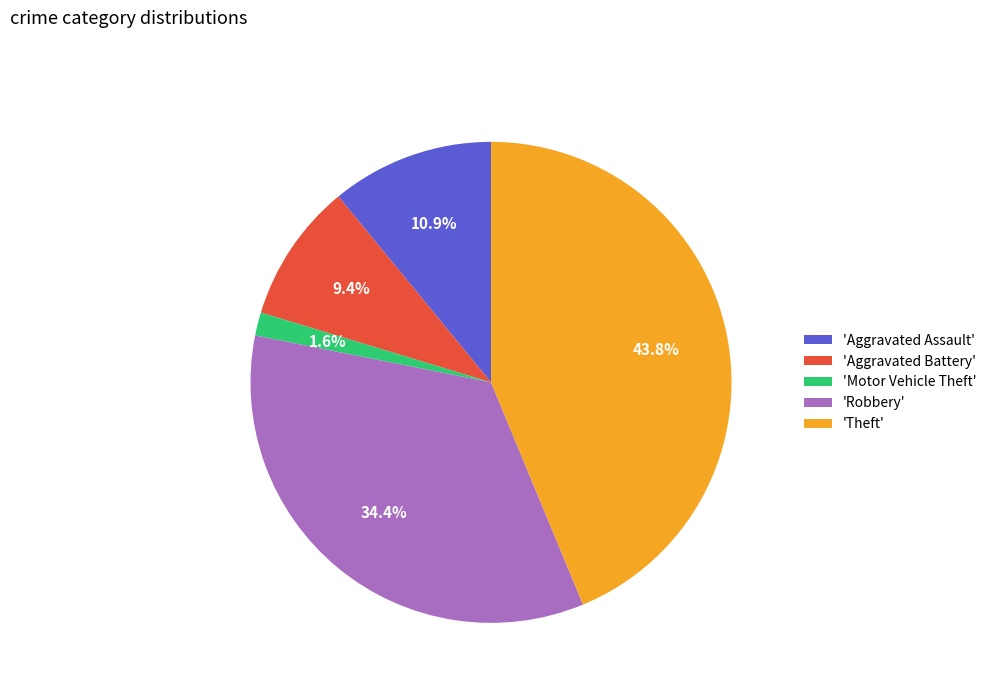

Do 'Aggravated Assault' and 'Motor Vehicle Theft' together represent more than half of the pie?

No